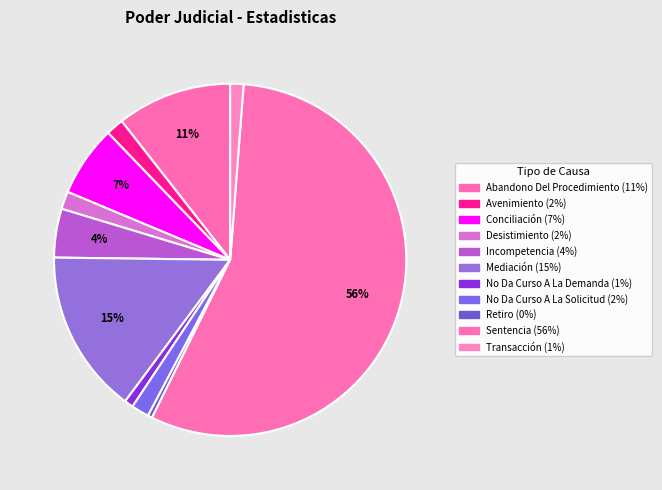

How many segments does this pie chart have?

11